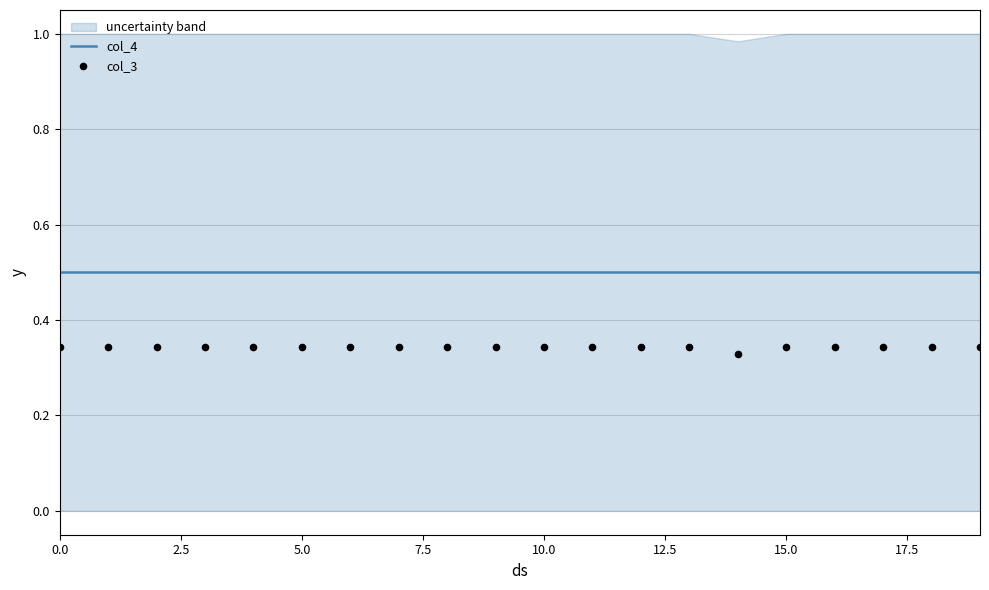

Is the value of col_4 at 18 greater than the value of col_3 at 11?

Yes